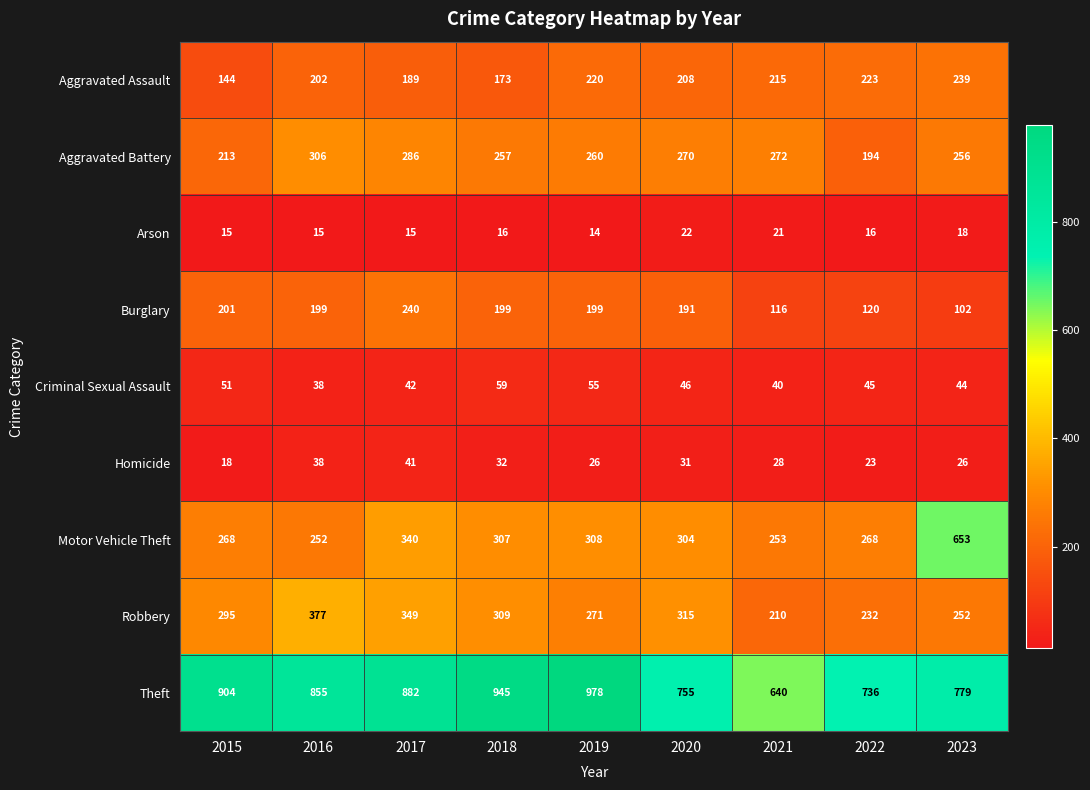

How many data points does each series have?

9